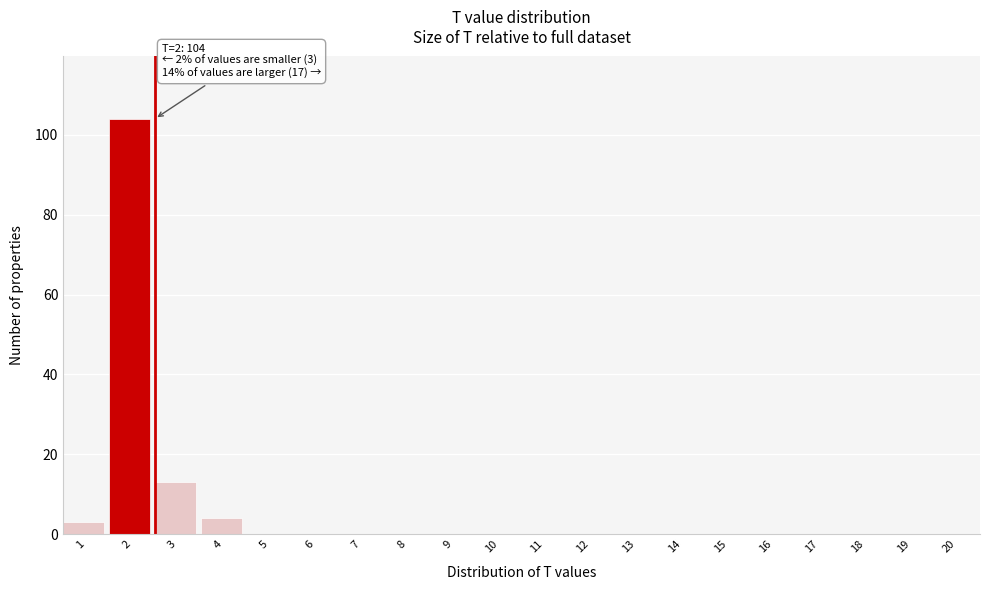

Which range on the x-axis has the tallest bar?

1.5 to 2.5